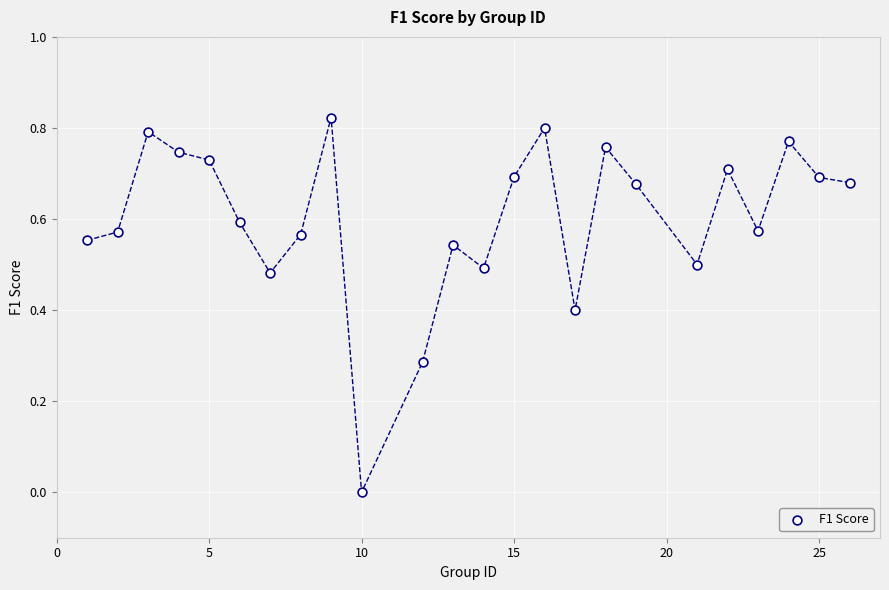

What is the range of X values (max minus min)?

25.0